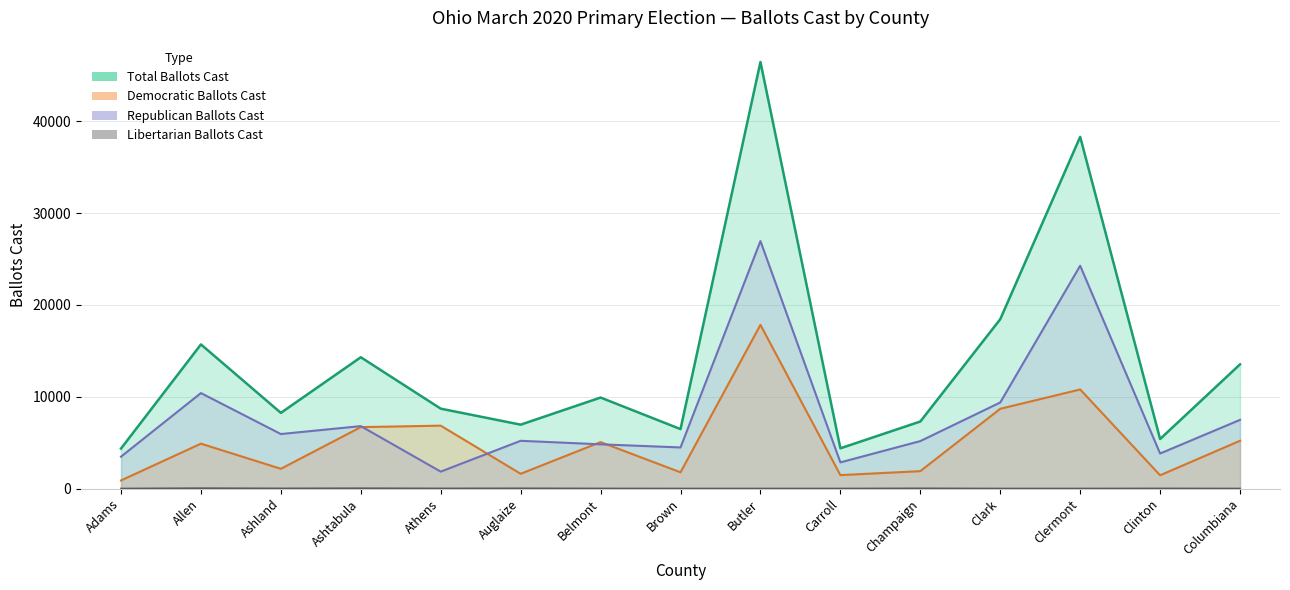

How many lines are shown in the chart?

4